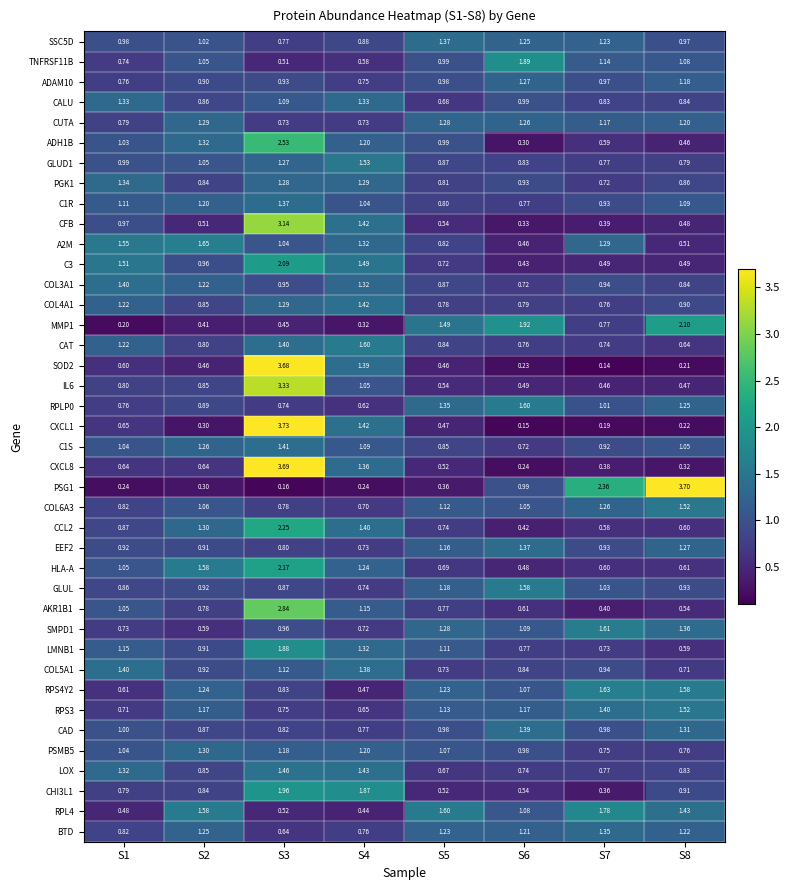

At which category is the sum across all series the highest?

S3